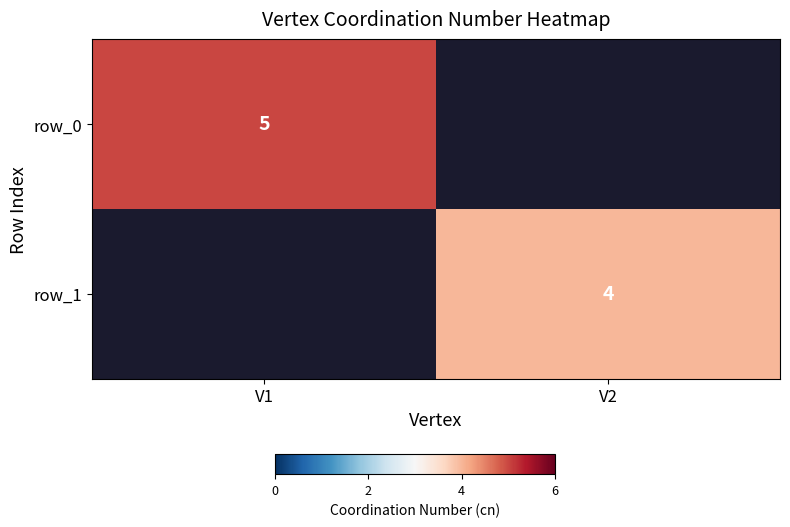

How many values in row_1 are above zero?

1